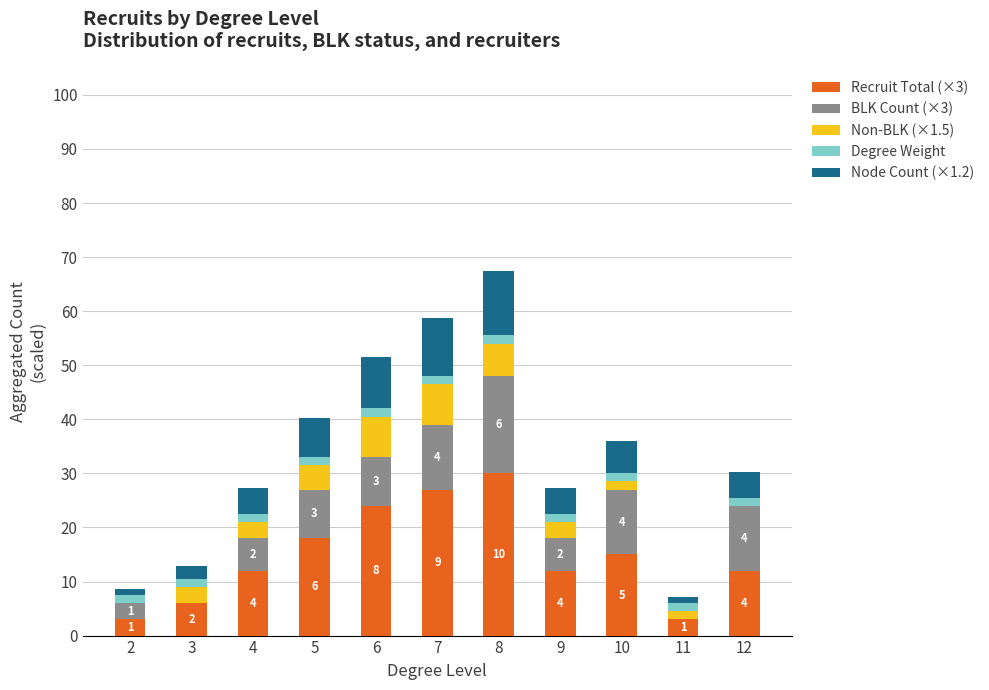

Does the chart contain stacked bars?

Yes